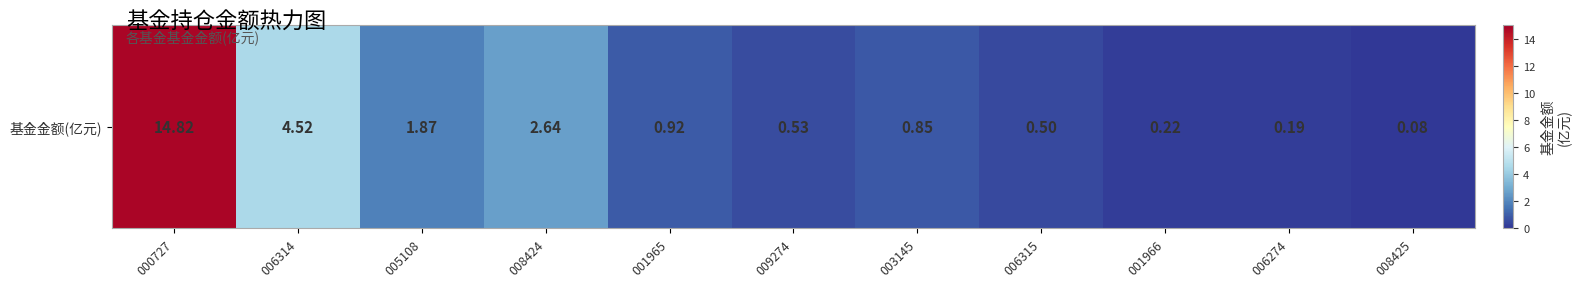

List the labels in order of value, smallest first.

008425, 006274, 001966, 006315, 009274, 003145, 001965, 005108, 008424, 006314, 000727